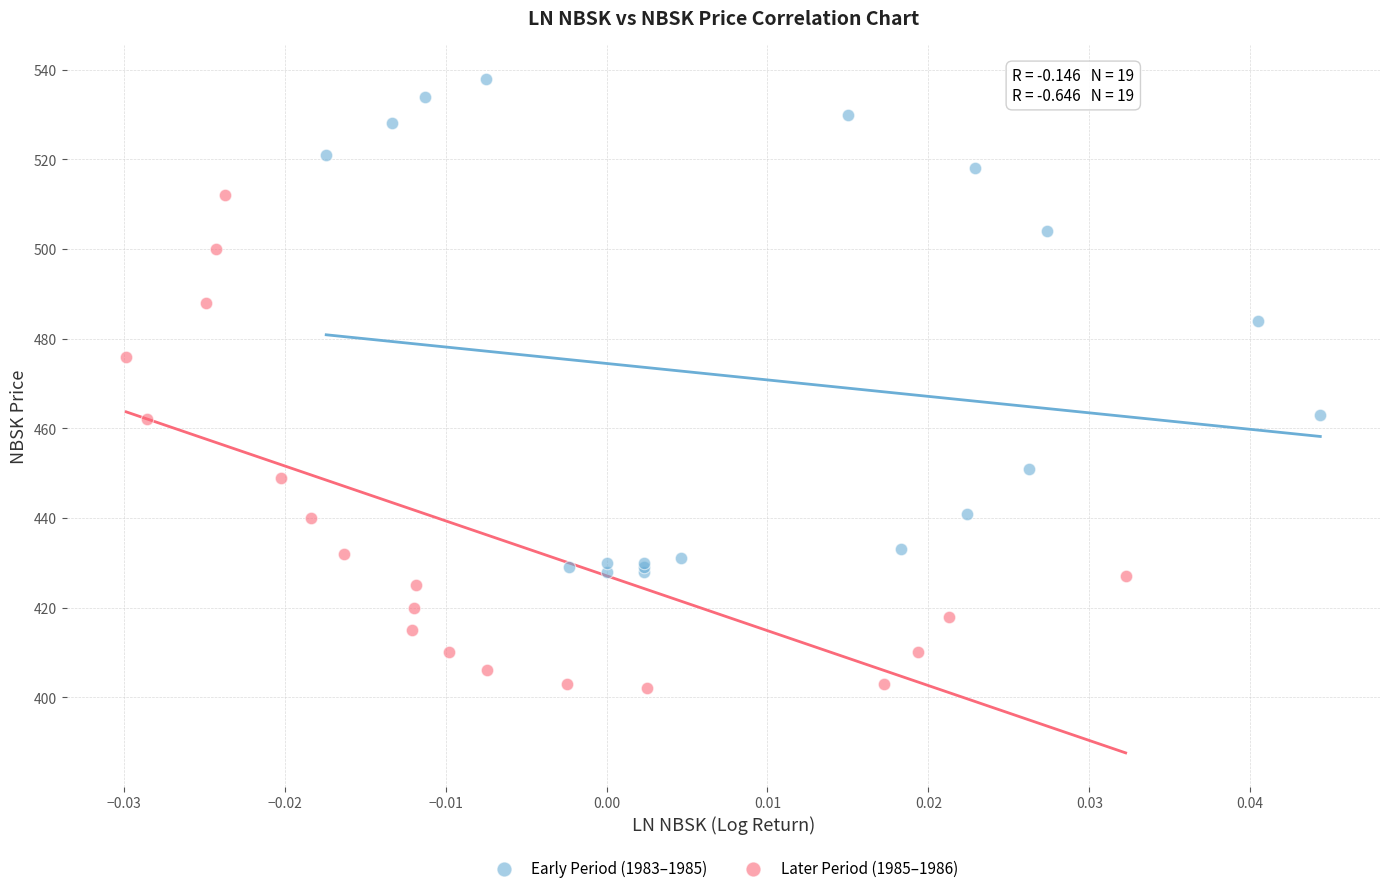

What are all the series names shown in the legend?

Early Period (1983–1985), Later Period (1985–1986)